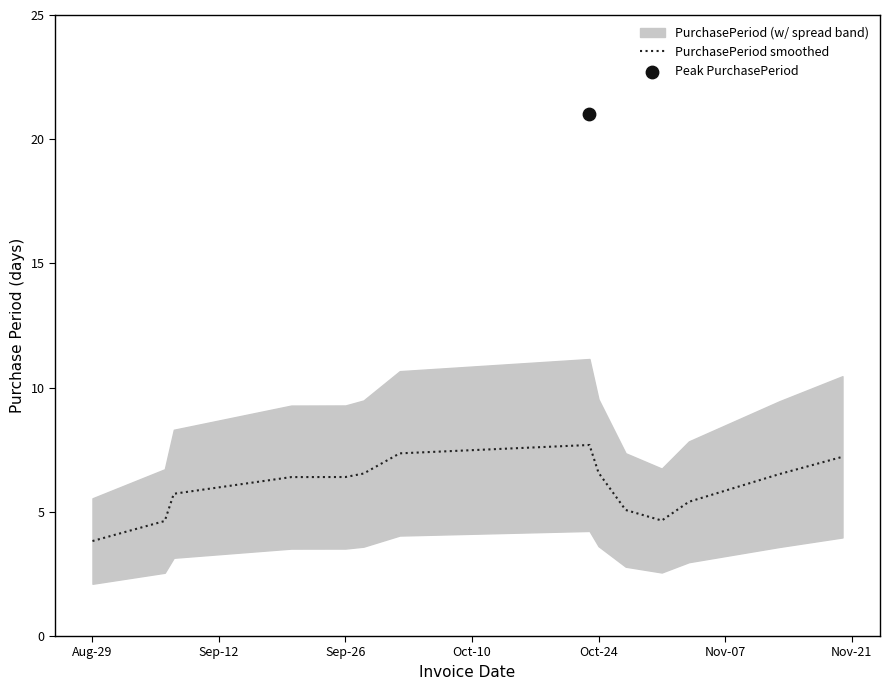

What is the minimum value for PurchasePeriod smoothed?

3.8